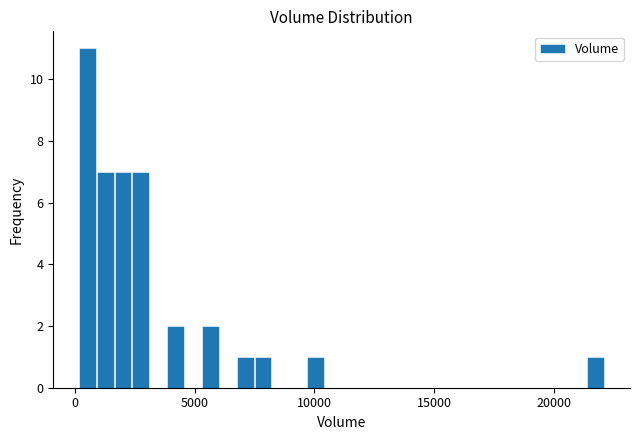

Around what value on the x-axis is the tallest bar? Give the approximate position of its centre, as read against the axis.

500